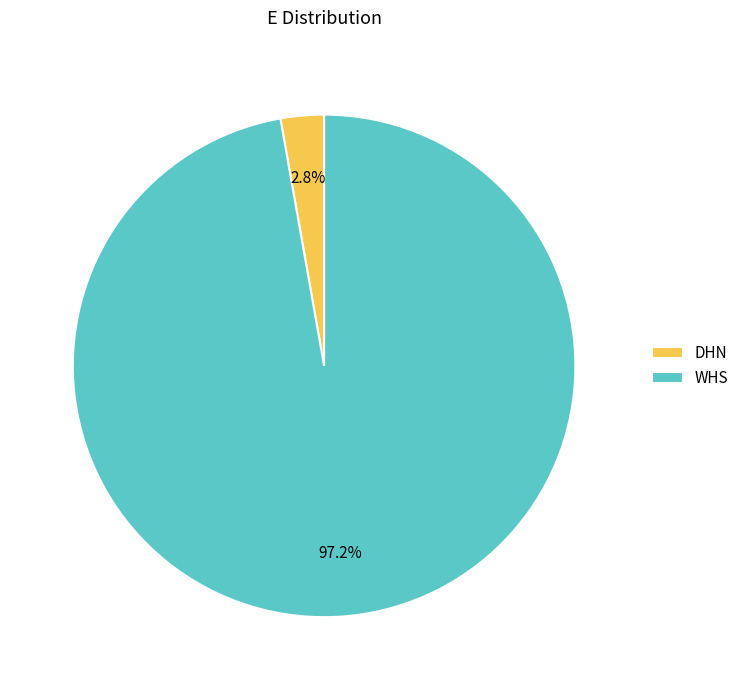

Combined, do DHN and WHS account for over 50%?

Yes